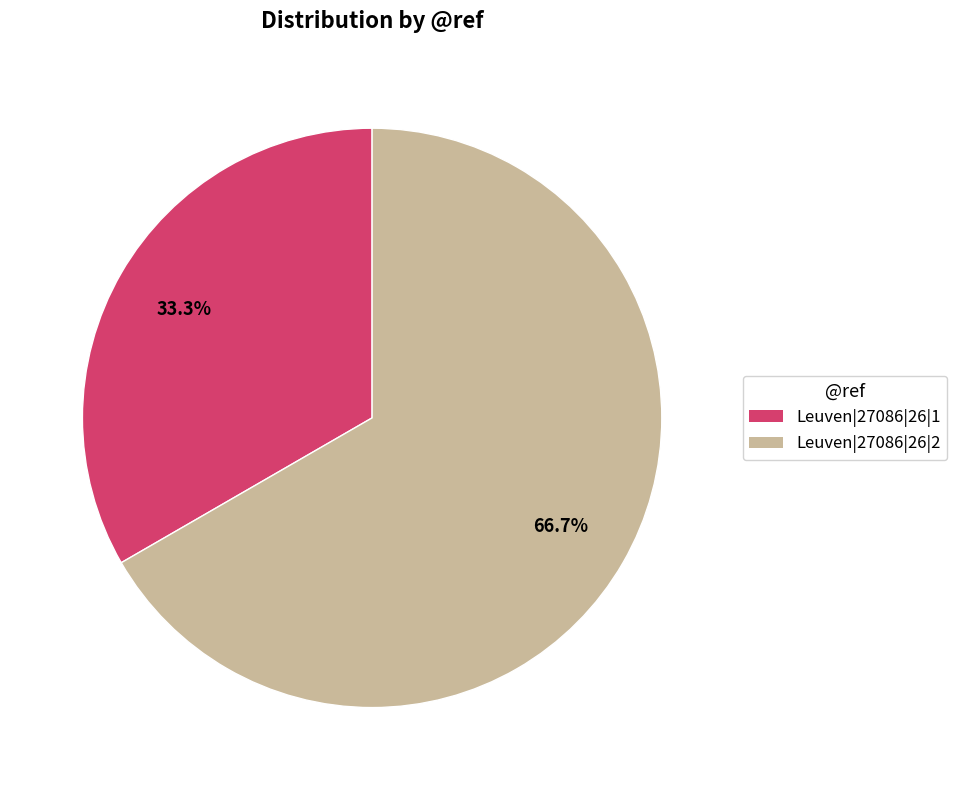

Which slice is the smallest?

Leuven|27086|26|1